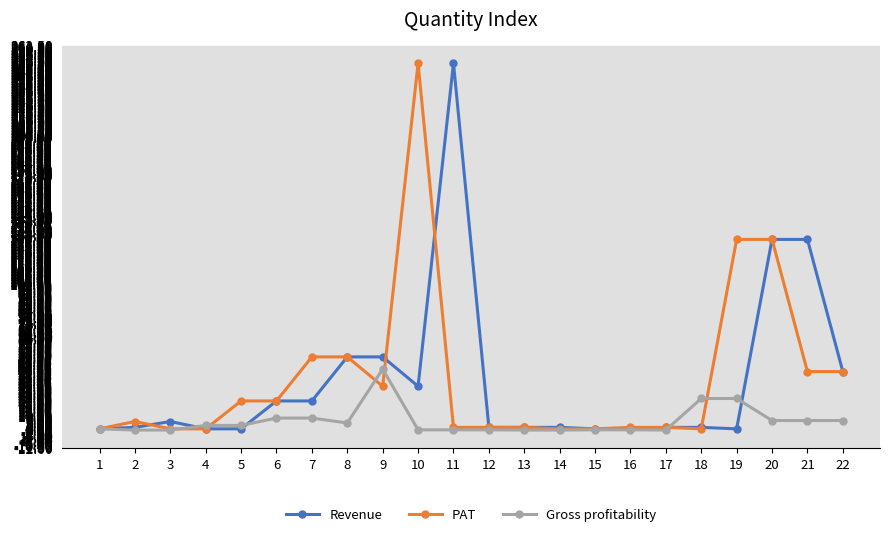

What is the difference between the Revenue values at 15 and 9?

49.0